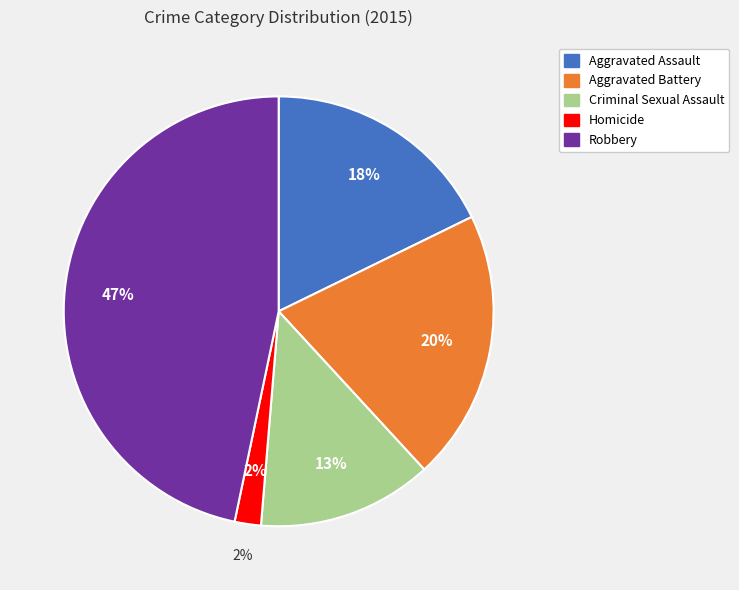

Is there any slice that represents more than half of the pie?

No